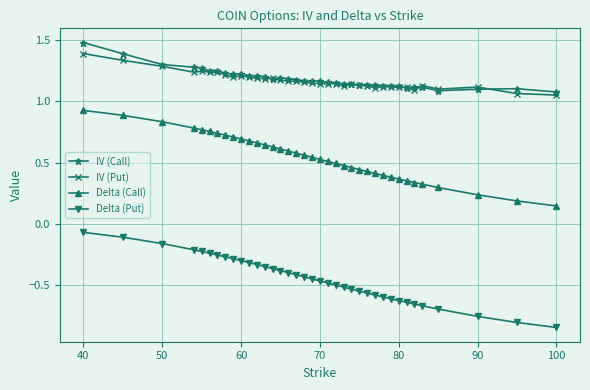

How many IV (Put) values are between 1 and 2?

37